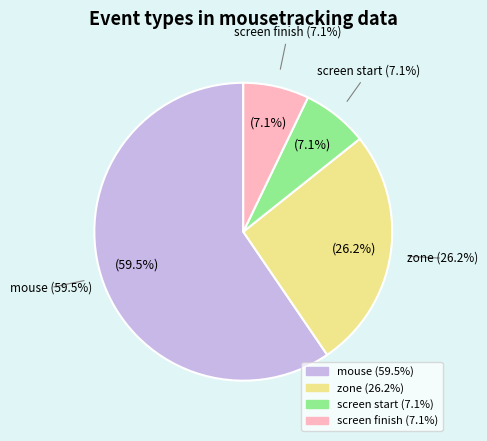

The screen start slice represents 17% of the pie. True or false?

False